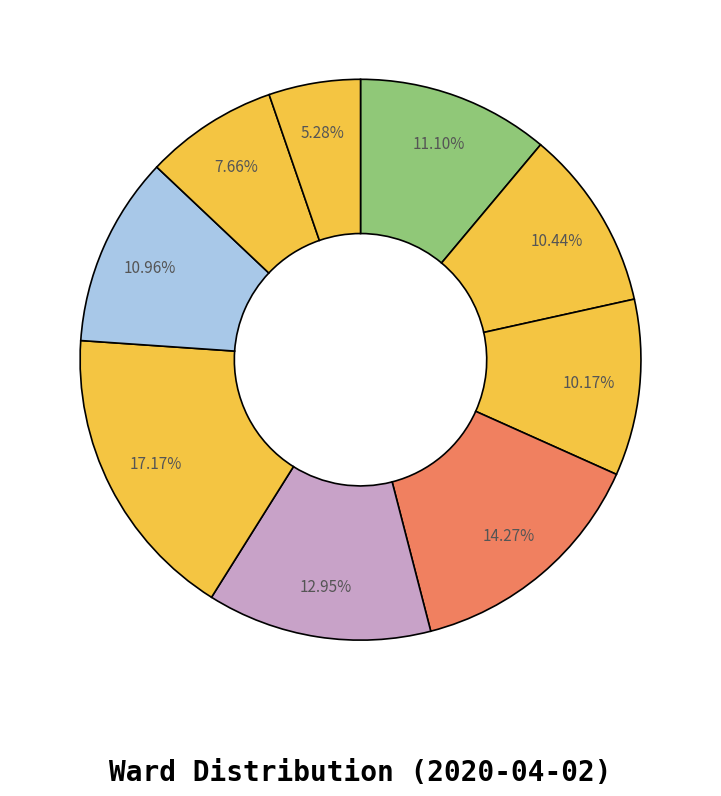

Is there any slice that represents more than half of the pie?

No